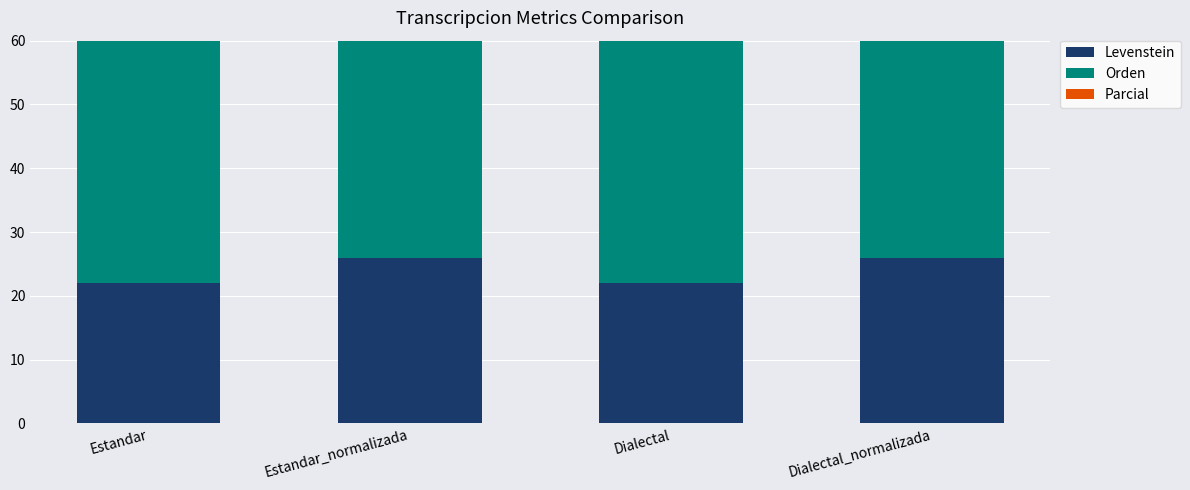

Rank the series by their maximum value, from lowest to highest.

Levenstein, Orden, Parcial